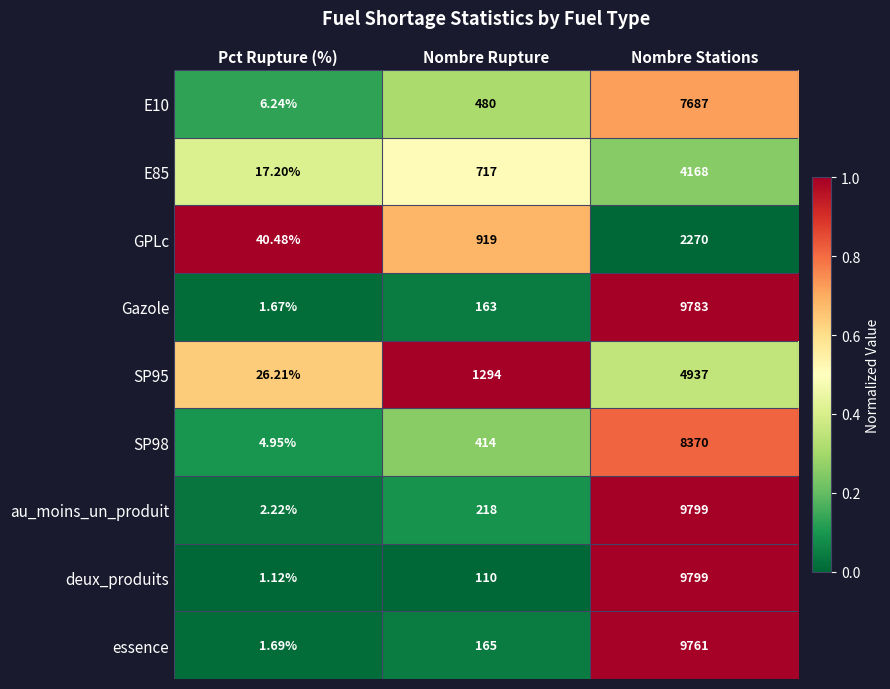

Where is SP98 nearest to the value 4187?

Nombre Rupture